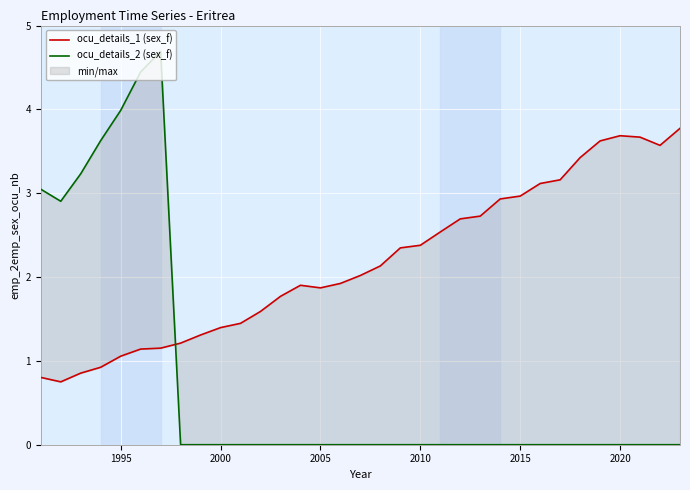

Does the chart display data point markers on the line(s)?

No